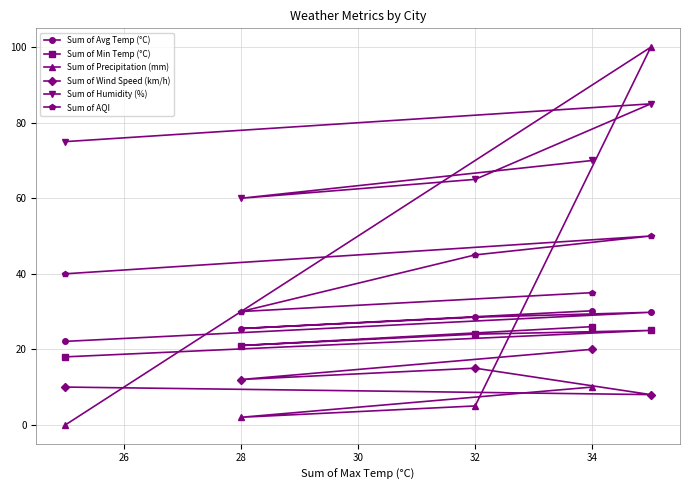

How many series are shown in this chart?

6